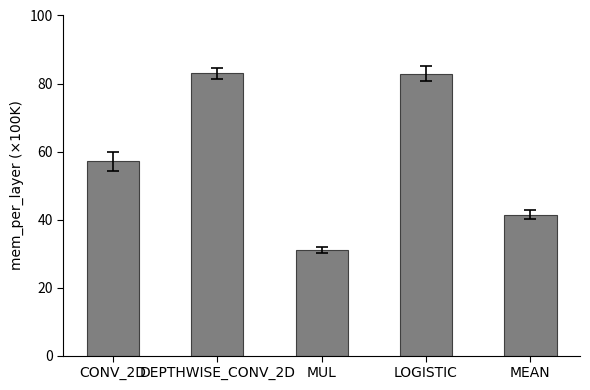

What is the smallest value displayed?

3110400